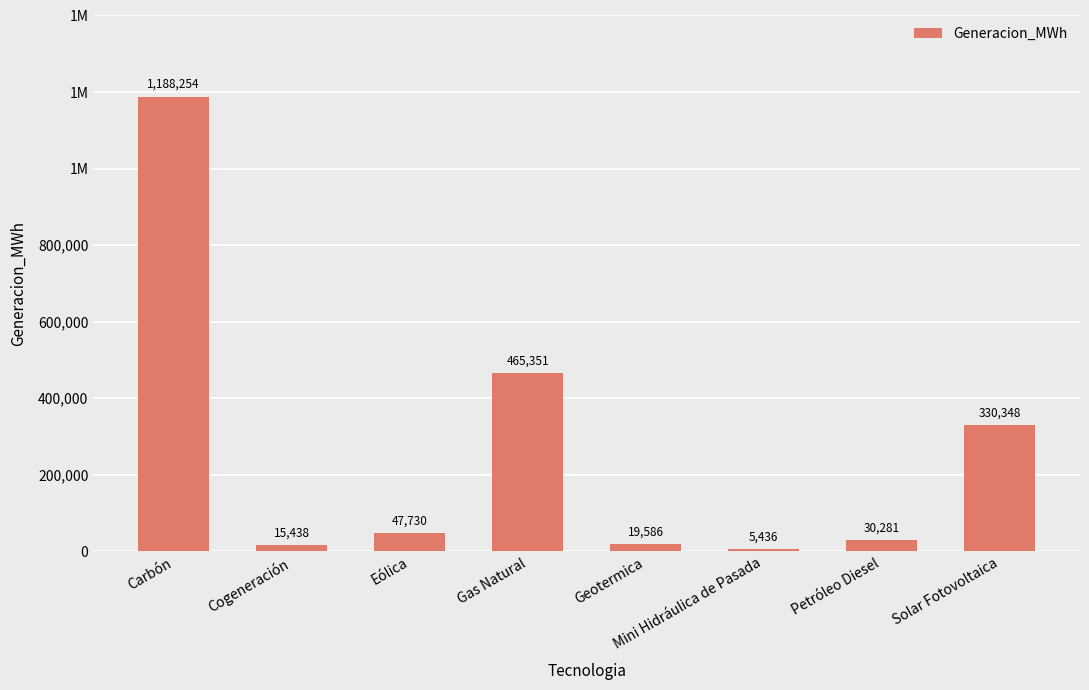

The value at Carbón is 1636577.5. True or false?

False